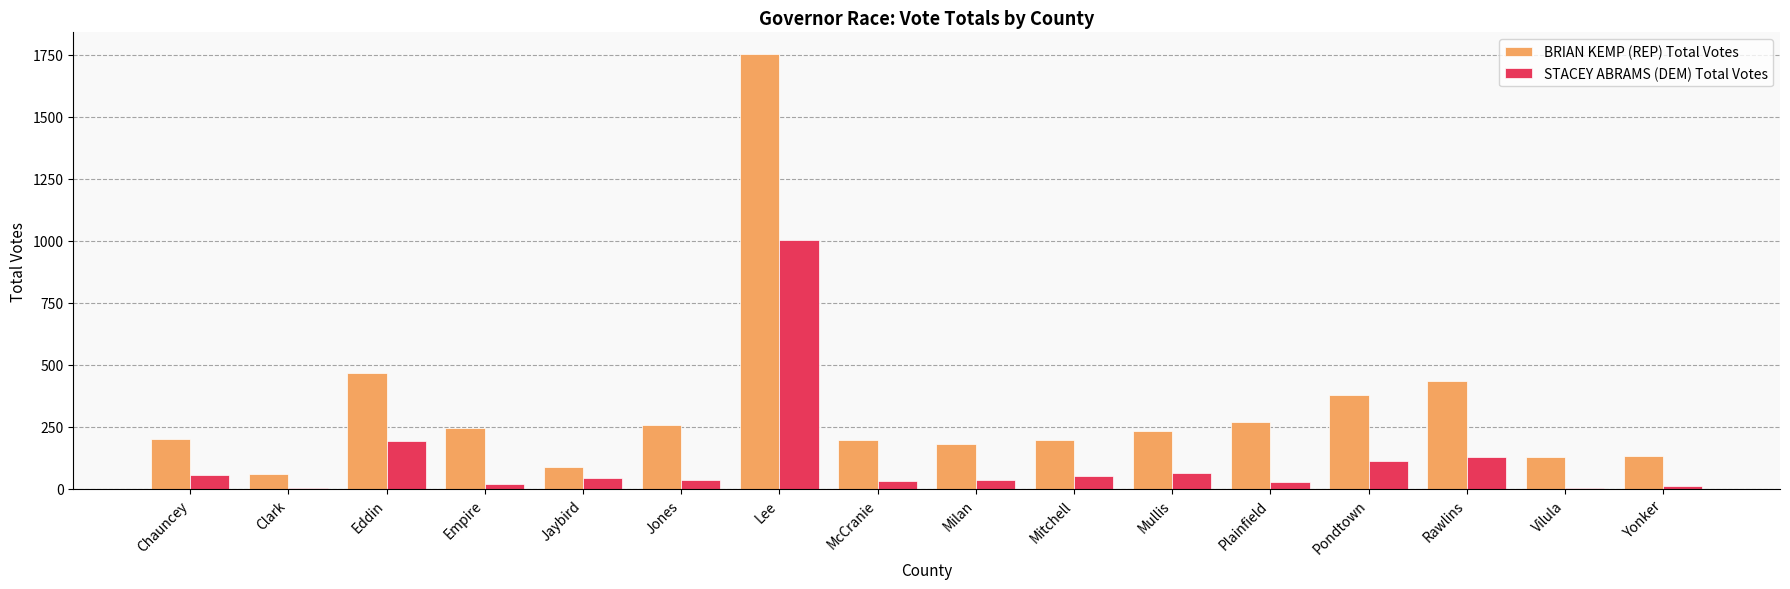

At which label does STACEY ABRAMS (DEM) Total Votes reach its peak?

Lee